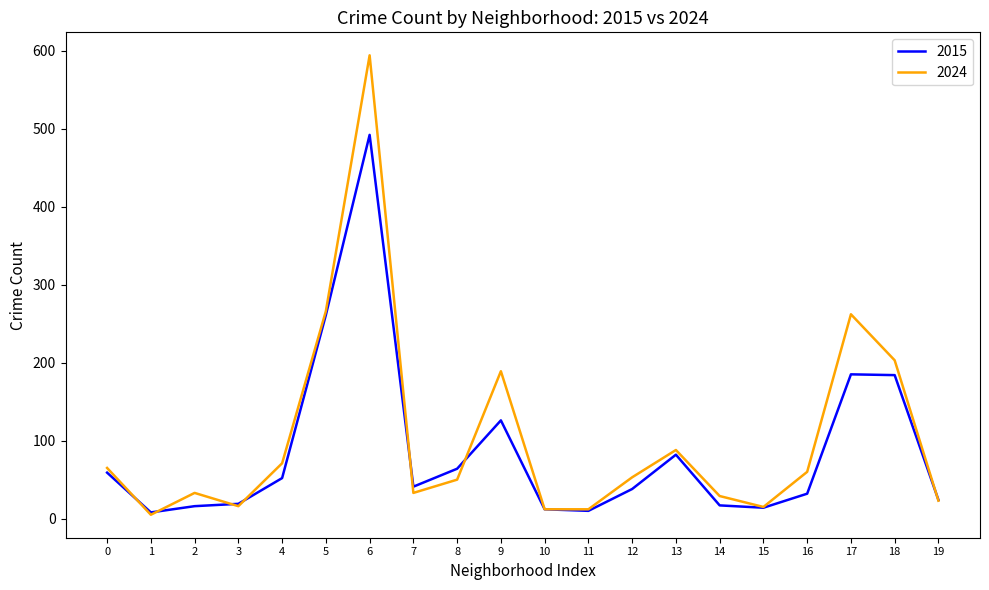

The value of 2024 at 6 is 400. True or false?

False